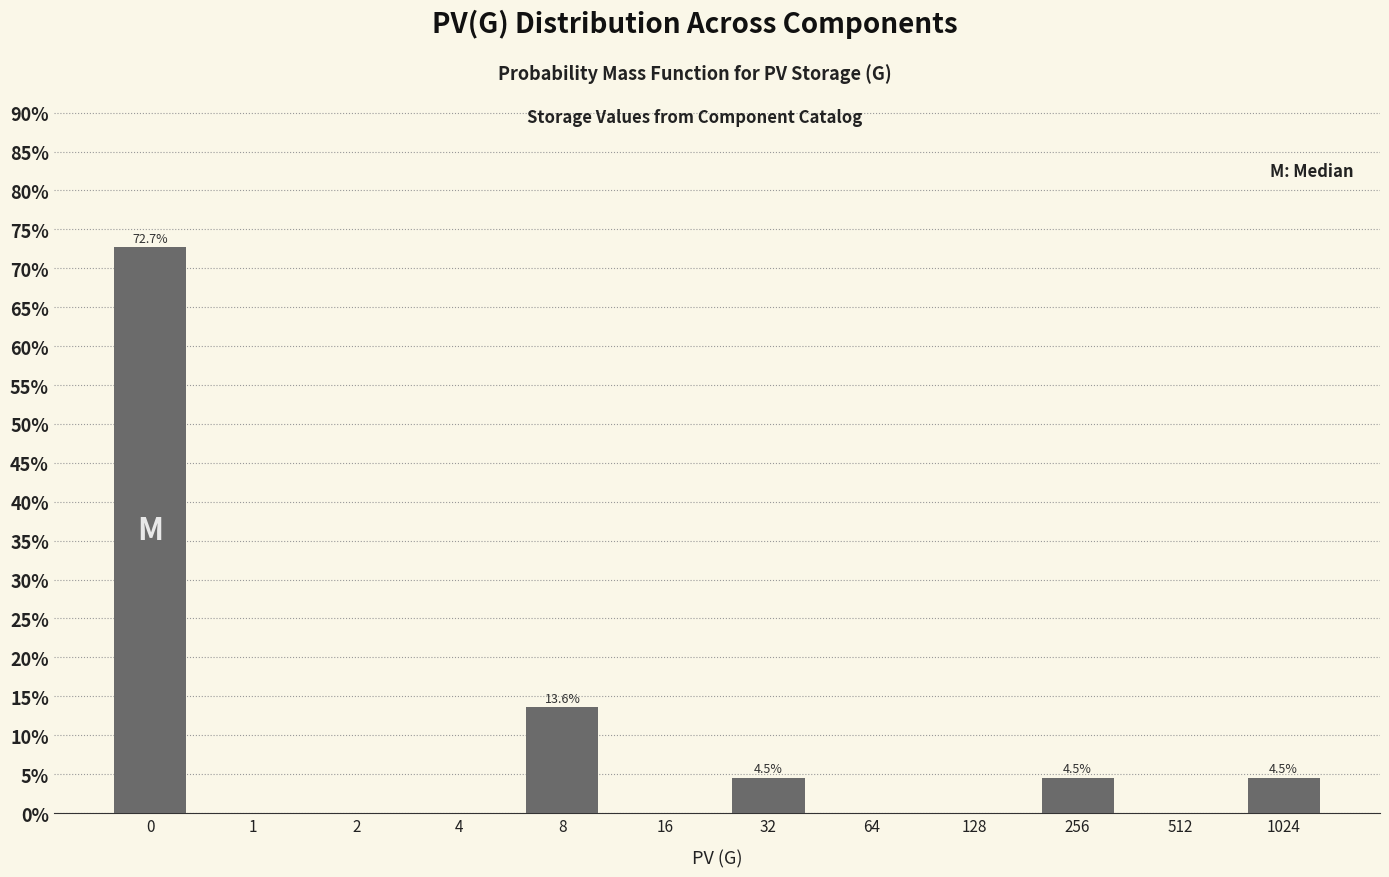

Reading left to right, extract all data points from this chart.

0=72.7	1=0.0	2=0.0	4=0.0	8=13.6	16=0.0	32=4.5	64=0.0	128=0.0	256=4.5	512=0.0	1024=4.5